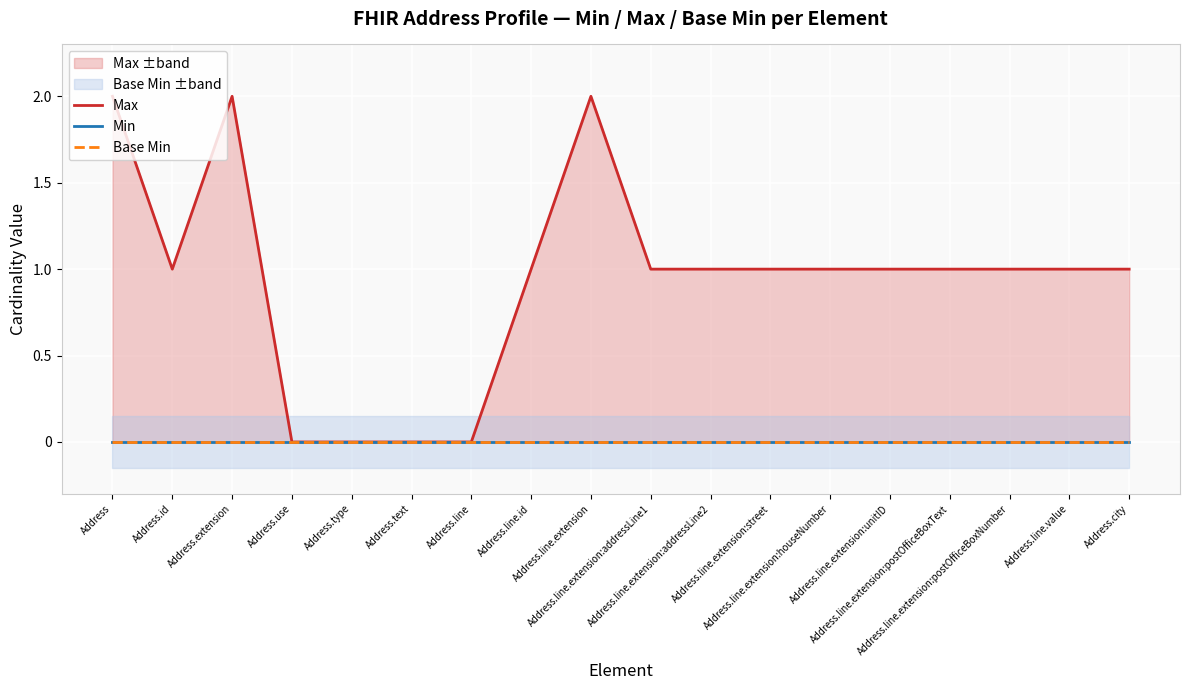

Is it true that Base Min equals 0 at Address.line.extension:postOfficeBoxText?

True